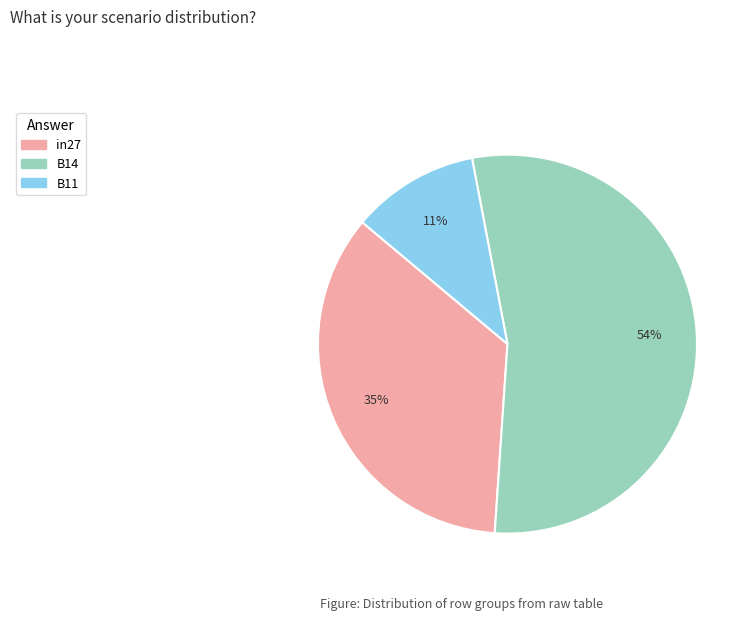

True or false: B14 accounts for 45% of the total.

False